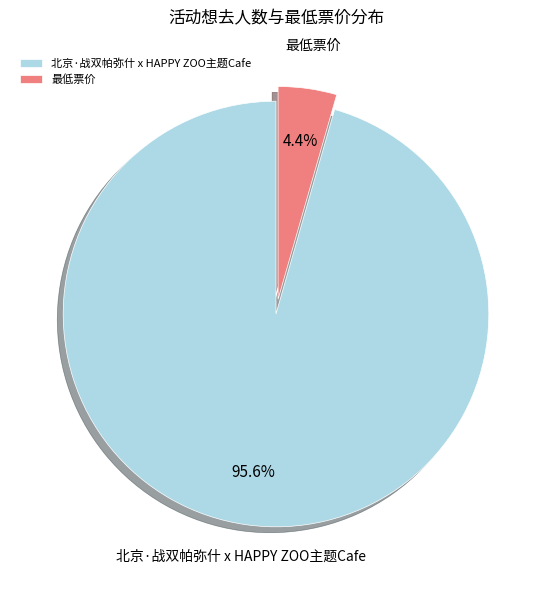

How many segments does this pie chart have?

2